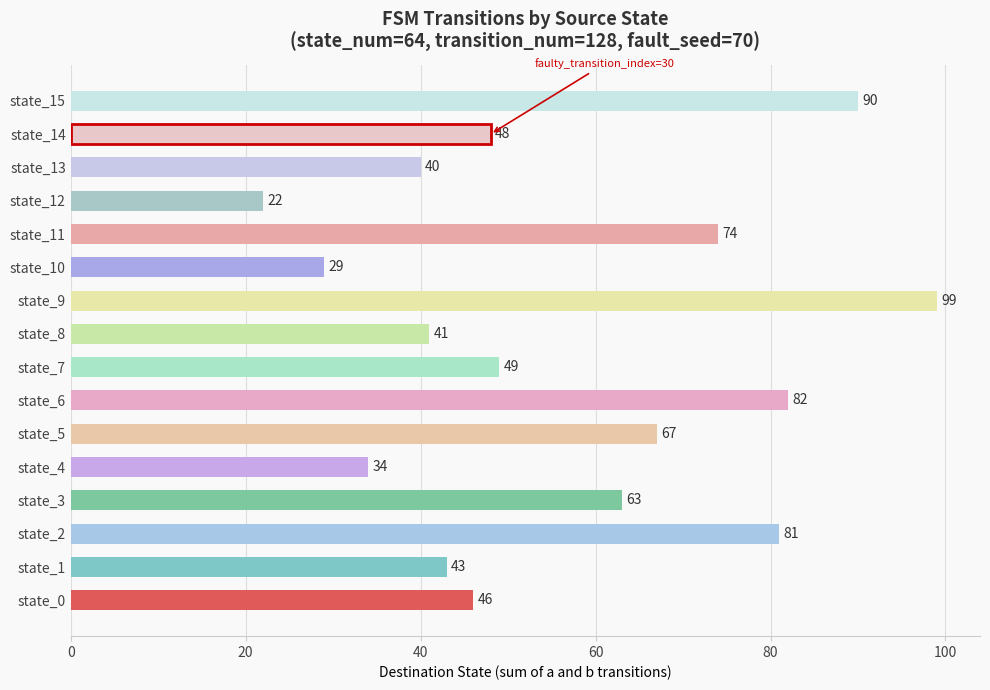

What is the sum of all values?

908